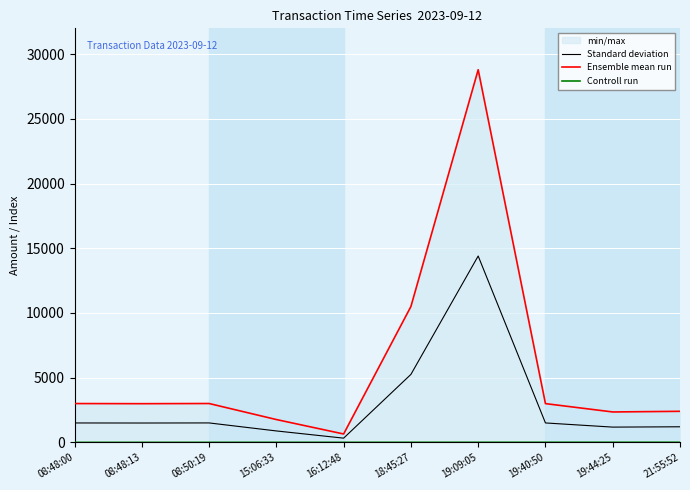

At which category is the sum across all series the highest?

19:09:05